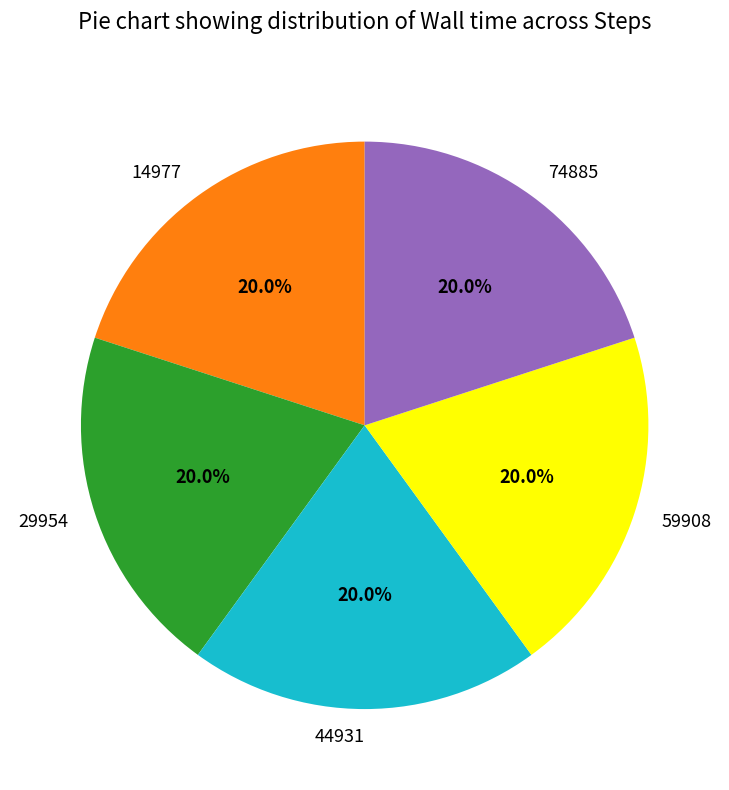

Is there a majority slice in this chart?

No